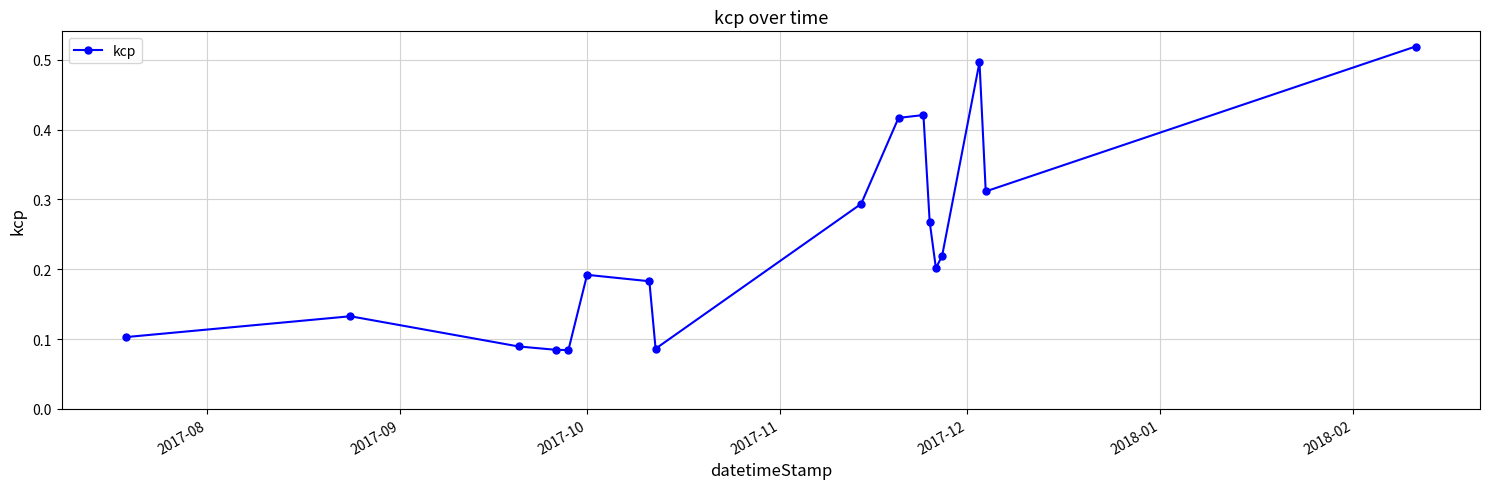

How many values are between 0 and 1?

17